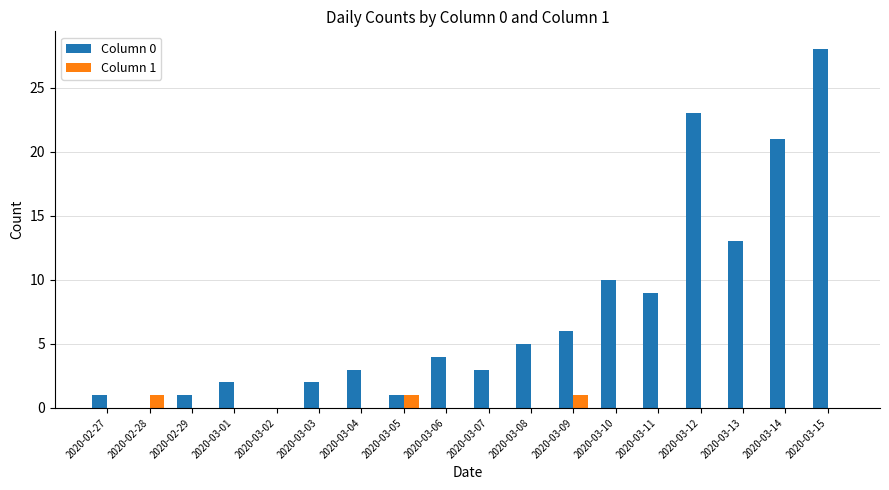

What is the total value across all series at 2020-03-10?

10